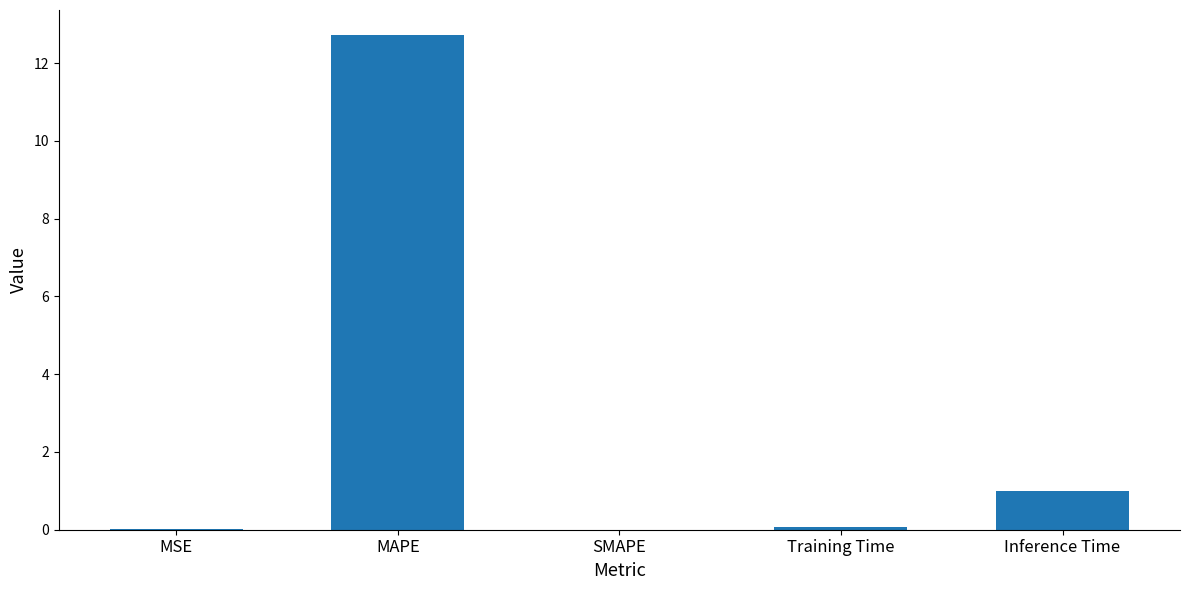

True or false: the data shows 0.5 at Inference Time.

False